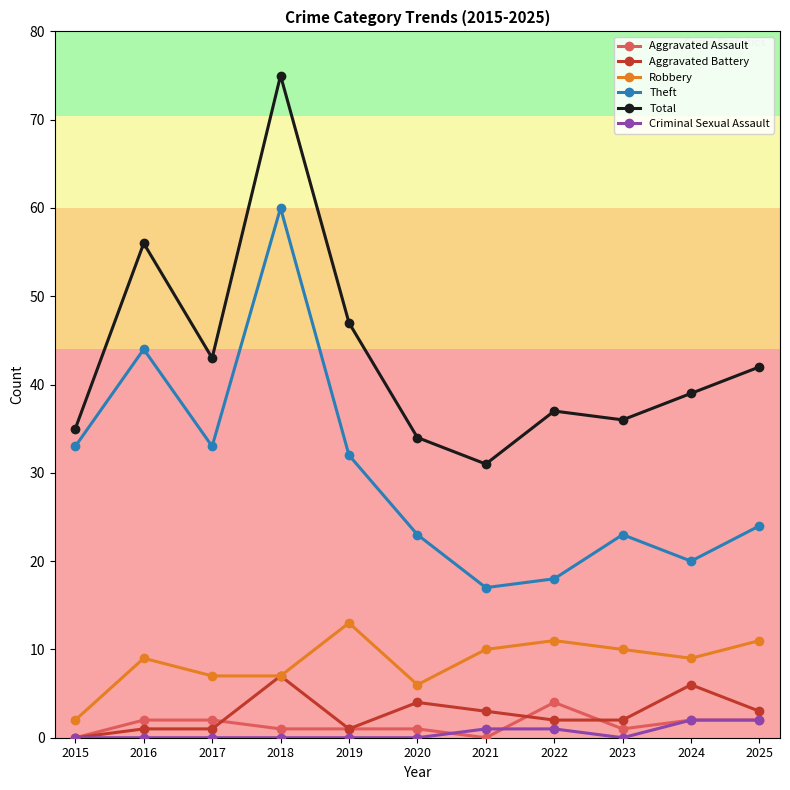

What is the average value of the Criminal Sexual Assault series?

1